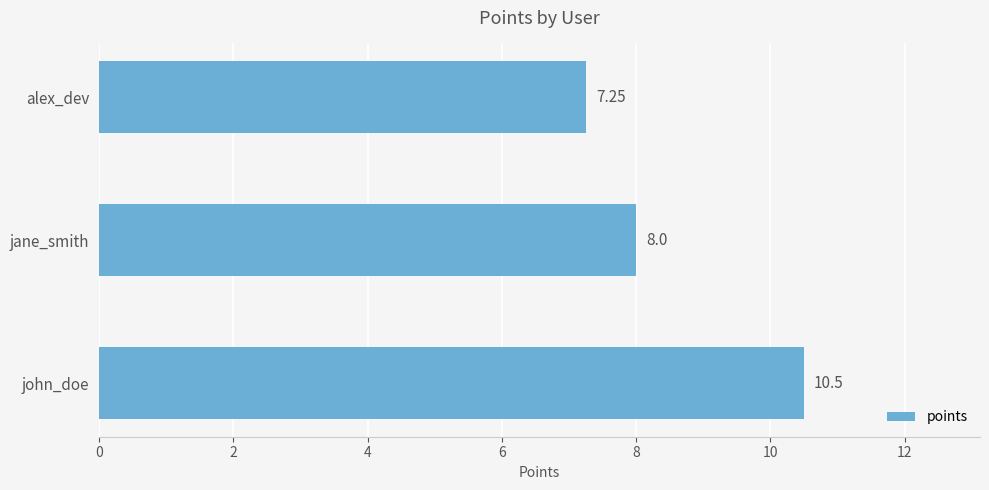

Rank the categories by value from highest to lowest.

john_doe, jane_smith, alex_dev